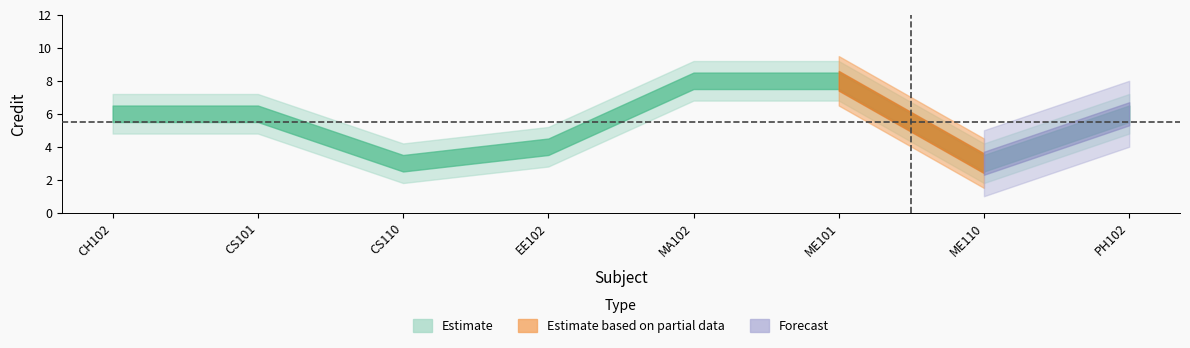

Rank the categories by value from highest to lowest.

MA102, ME101, CH102, CS101, PH102, EE102, CS110, ME110